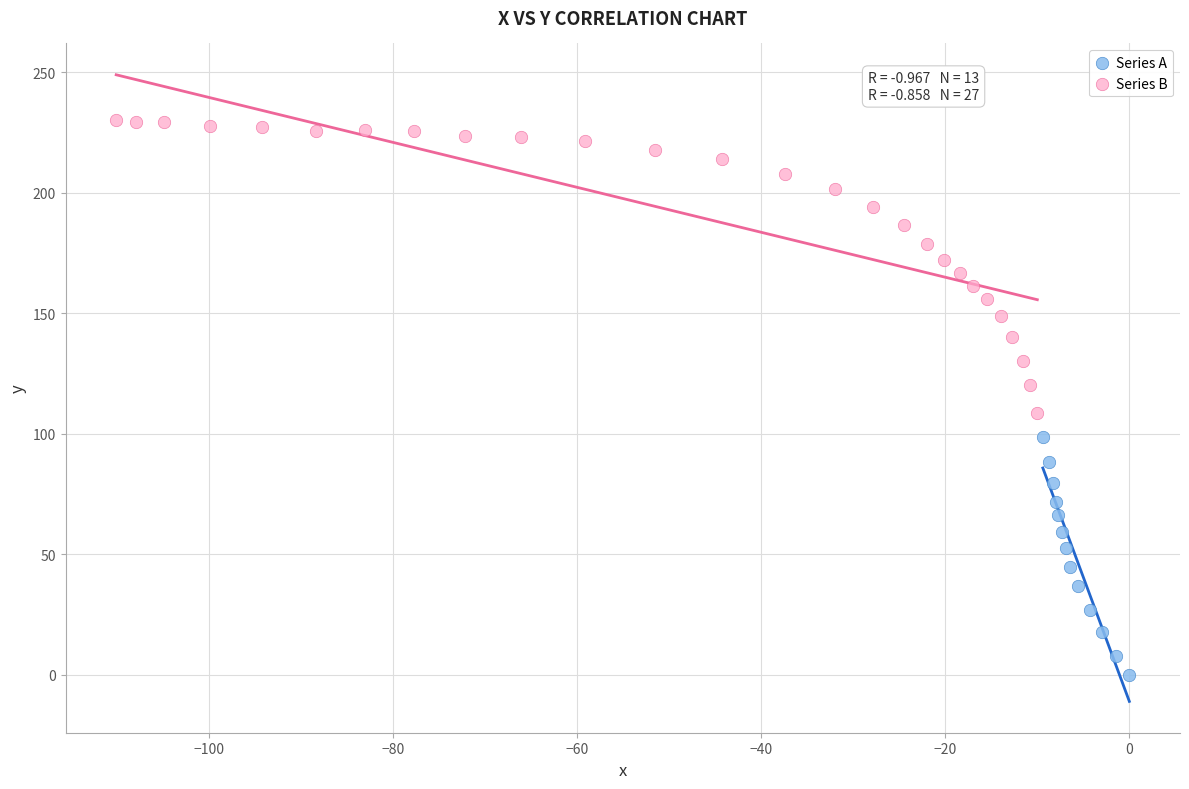

Which series has the widest spread of Y values?

Series B